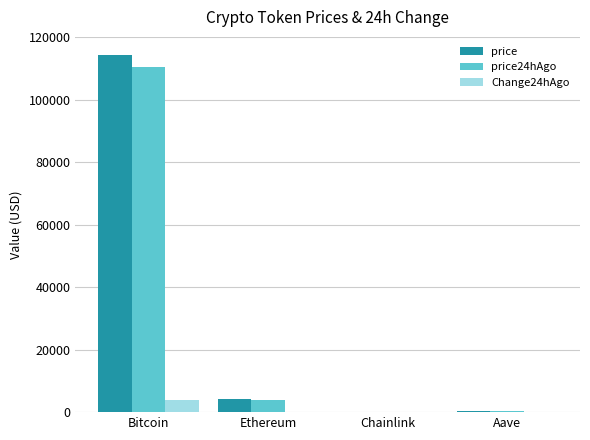

Between Bitcoin and Aave, which series saw the biggest shift?

price